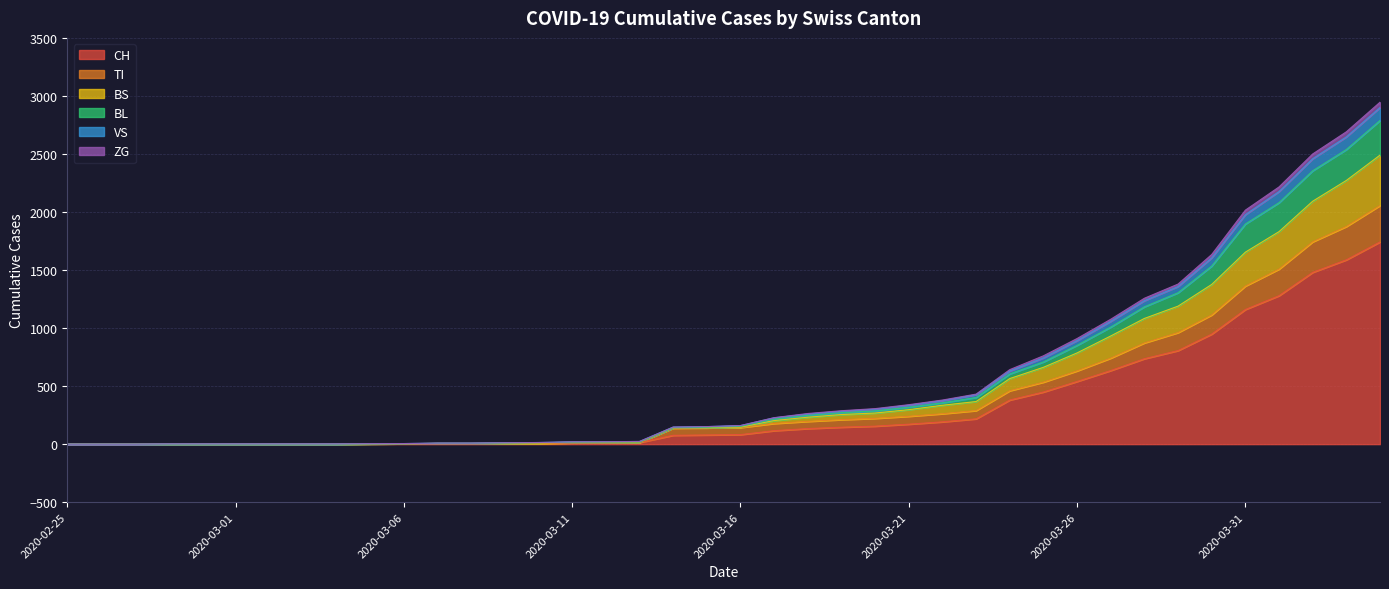

What is the maximum value for CH?

1742